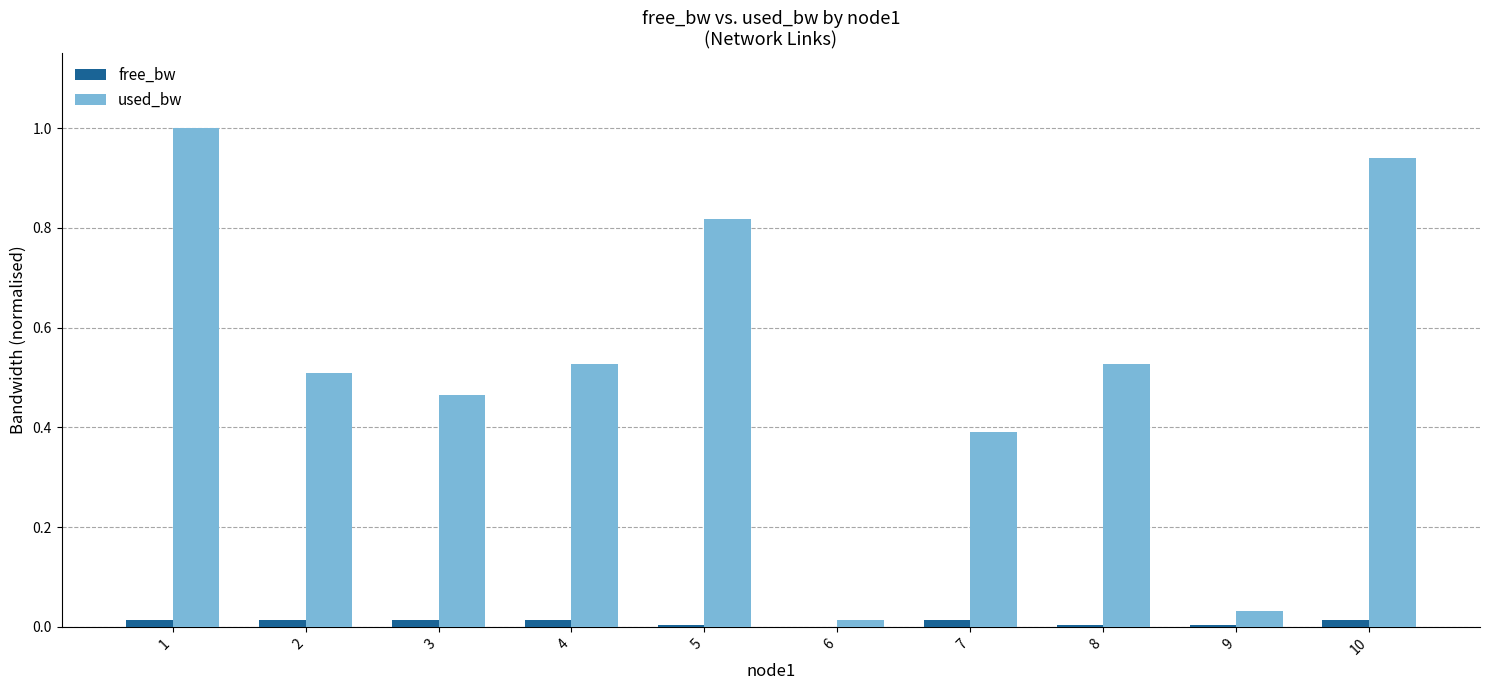

Which series changed the most between 4 and 10?

used_bw